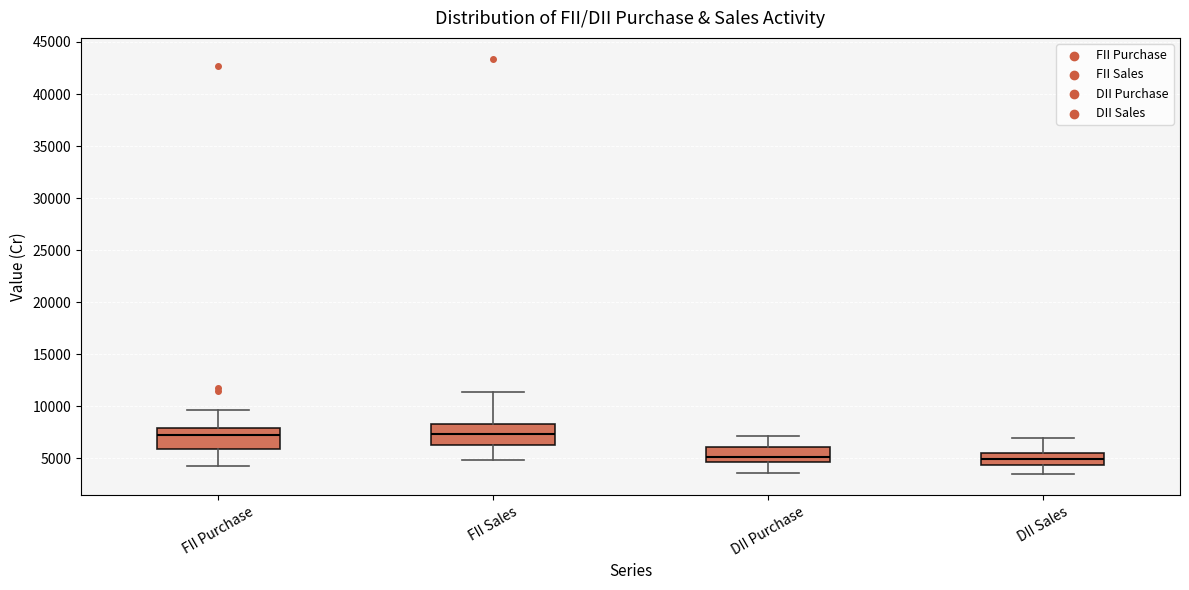

Reading left to right, read every box against the y-axis: the position of its median line, the range the box covers, and the ends of its whiskers. The values are not printed on the chart, so give them approximately, as read against the axis.

FII Purchase: median 7000, box 6000 to 8000, whiskers 4500 to 9500
FII Sales: median 7500, box 6500 to 8500, whiskers 5000 to 11500
DII Purchase: median 5000, box 4500 to 6000, whiskers 3500 to 7000
DII Sales: median 5000, box 4500 to 5500, whiskers 3500 to 7000